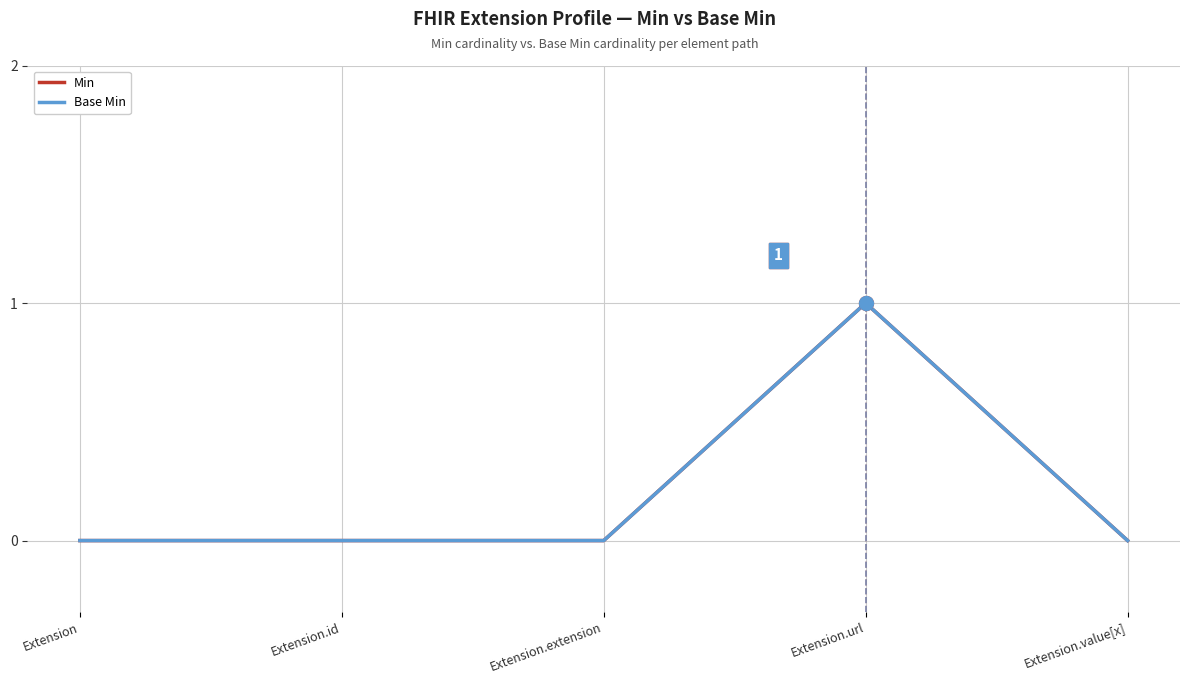

What is the label of the 4th point from the right?

Extension.id